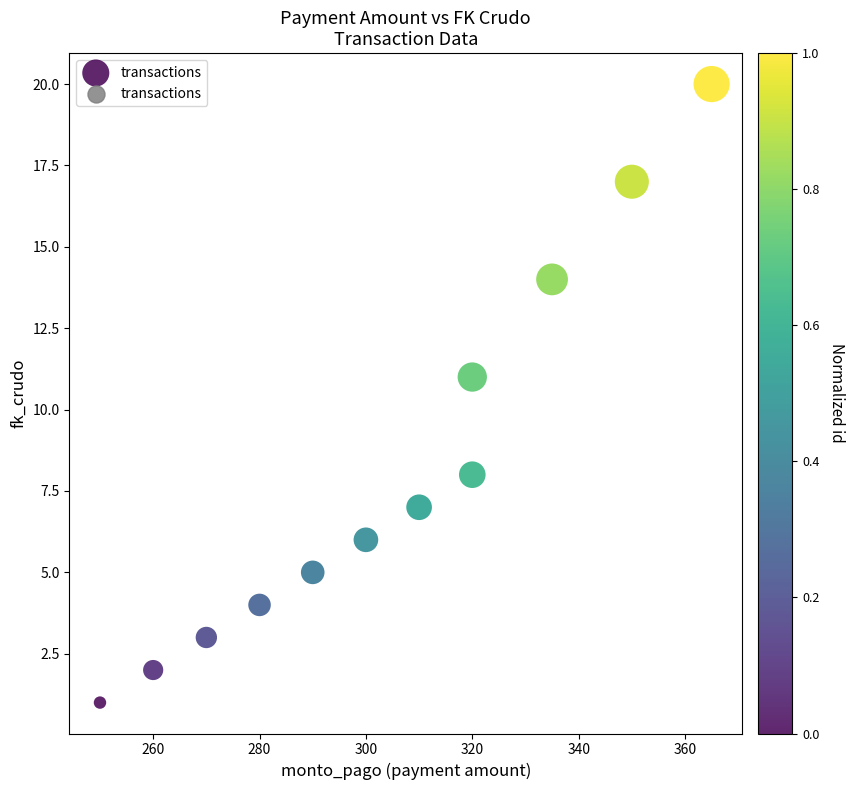

What is the range of X values (max minus min)?

115